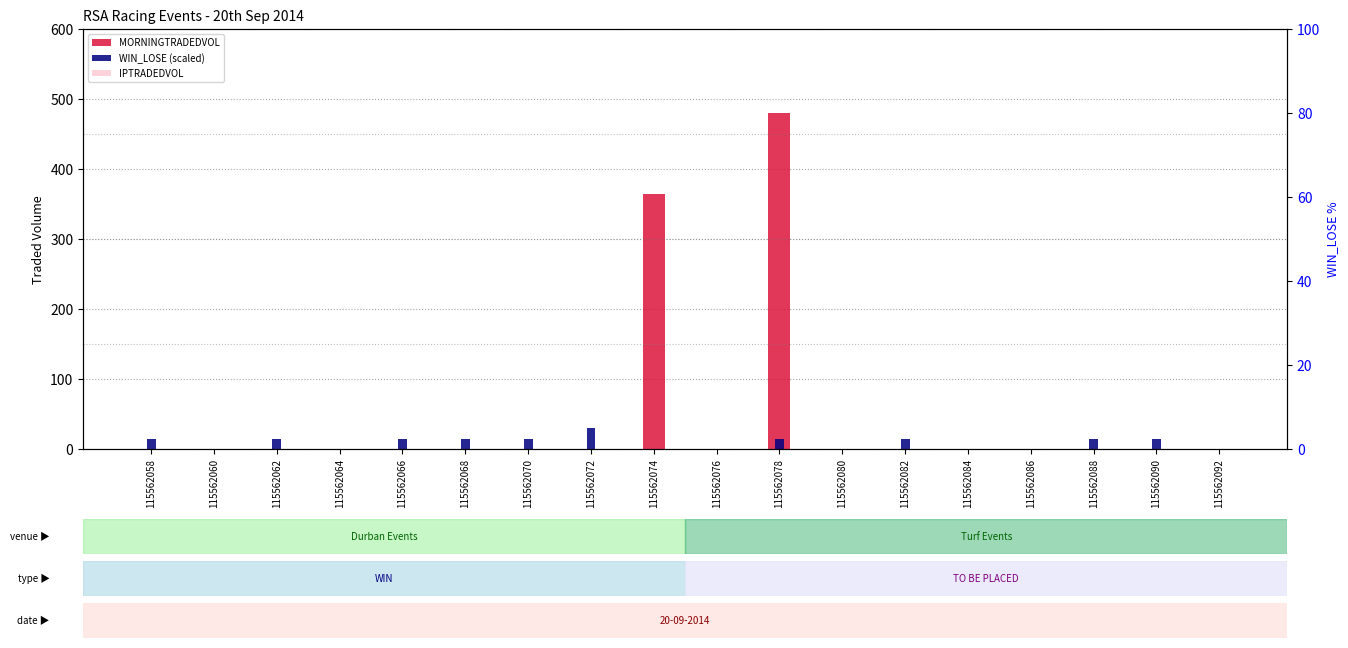

Is the value of IPTRADEDVOL at 115562092 greater than the value of WIN_LOSE (scaled) at 115562080?

No